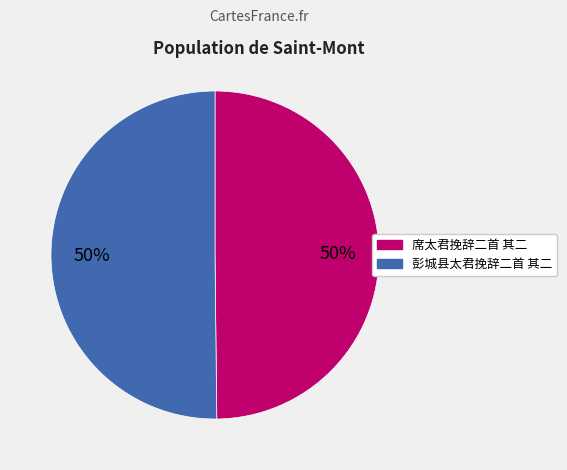

To the nearest percent, what portion does 席太君挽辞二首 其二 represent?

50%